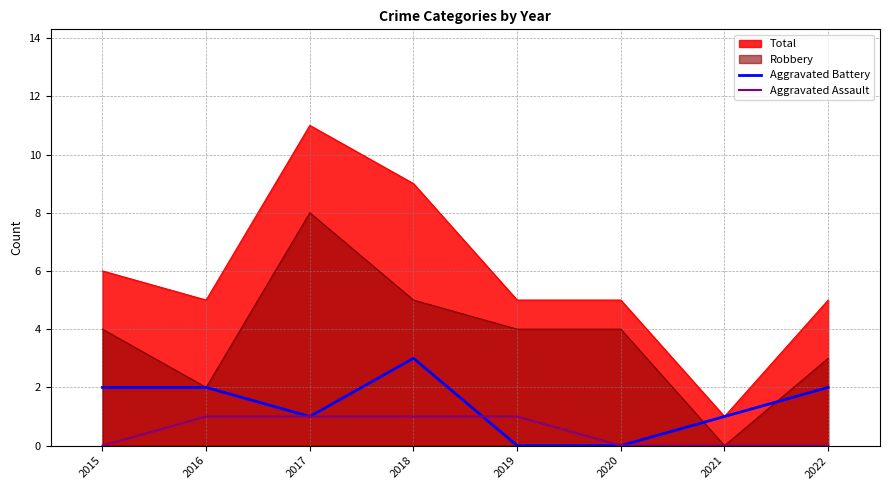

At which category is the sum across all series the highest?

2018